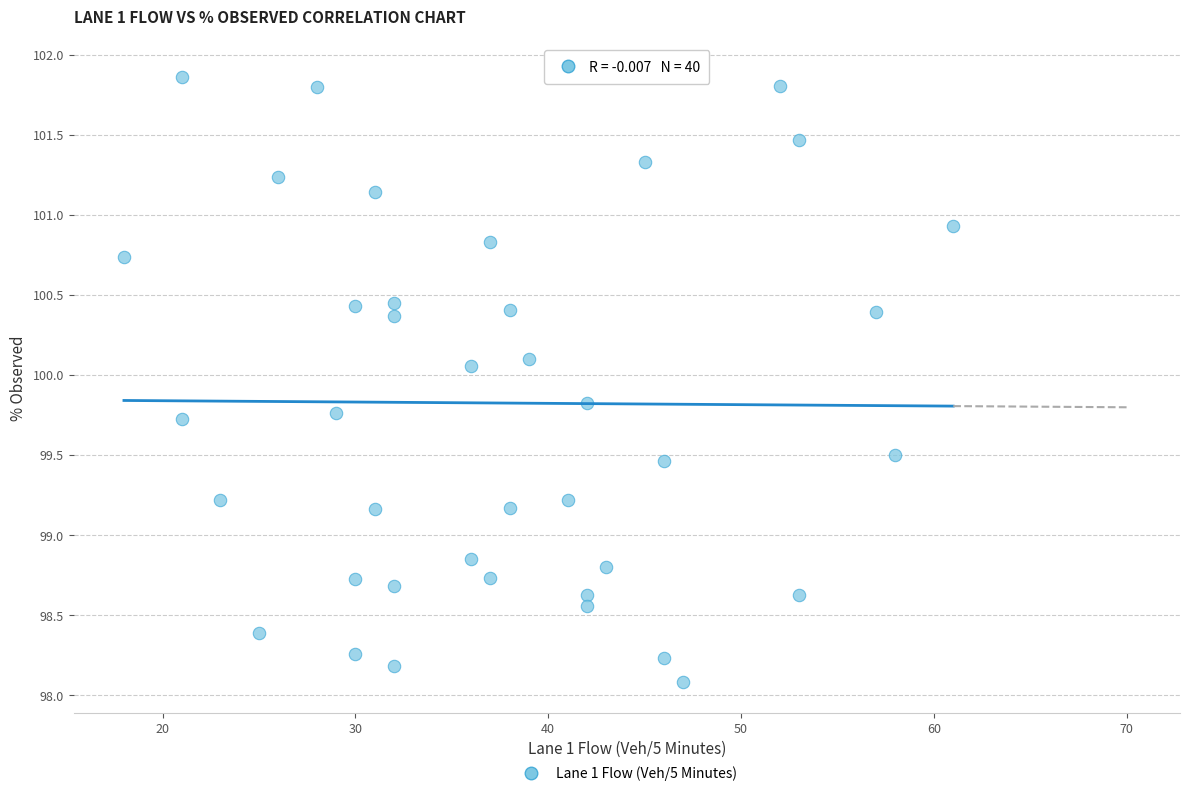

What is the range of Y values (max minus min)?

3.8